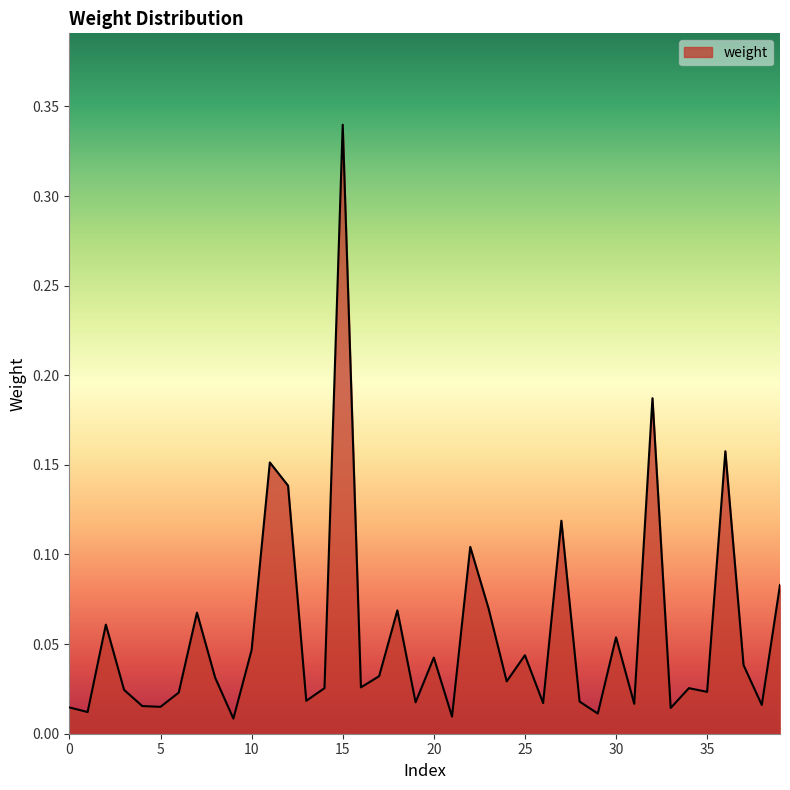

Reading left to right, transcribe all the data shown in this chart.

0.0	0.0	0.1	0.0	0.0	0.0	0.0	0.1	0.0	0.0	0.0	0.2	0.1	0.0	0.0	0.3	0.0	0.0	0.1	0.0	0.0	0.0	0.1	0.1	0.0	0.0	0.0	0.1	0.0	0.0	0.1	0.0	0.2	0.0	0.0	0.0	0.2	0.0	0.0	0.1